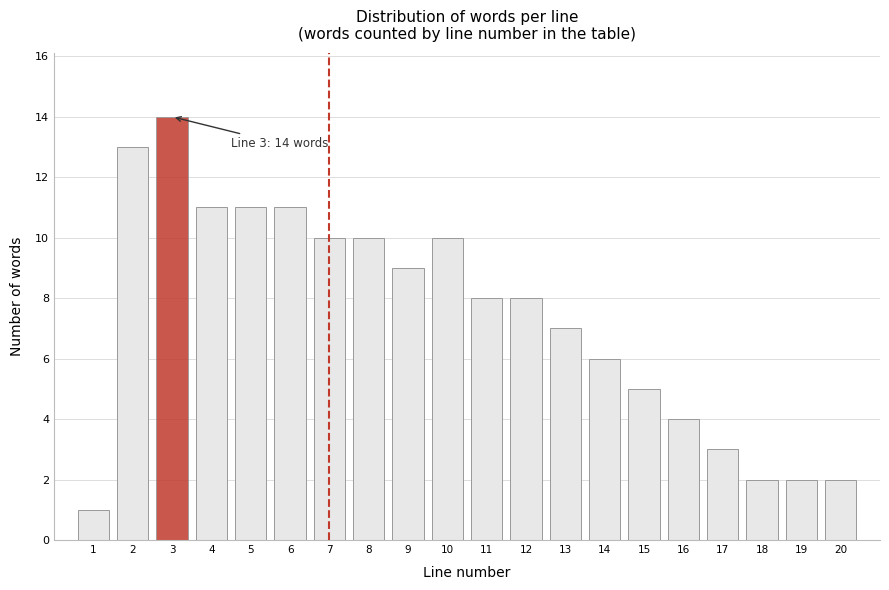

Reading right to left, what are all the values shown in this chart?

20=2	19=2	18=2	17=3	16=4	15=5	14=6	13=7	12=8	11=8	10=10	9=9	8=10	7=10	6=11	5=11	4=11	3=14	2=13	1=1